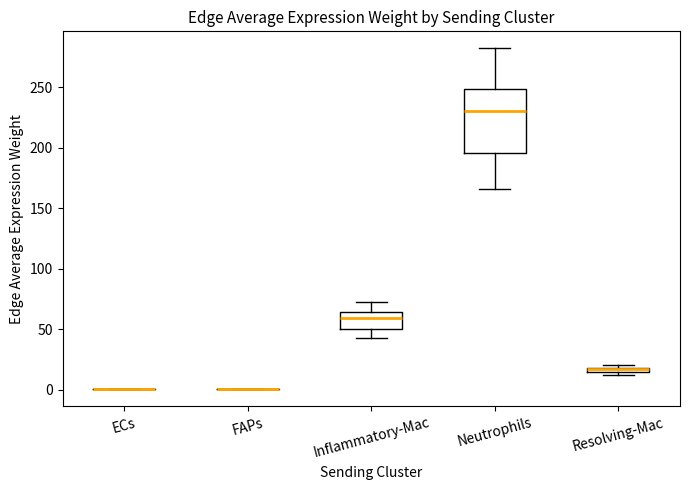

Which box is the tallest, from its lower edge to its upper edge?

Neutrophils